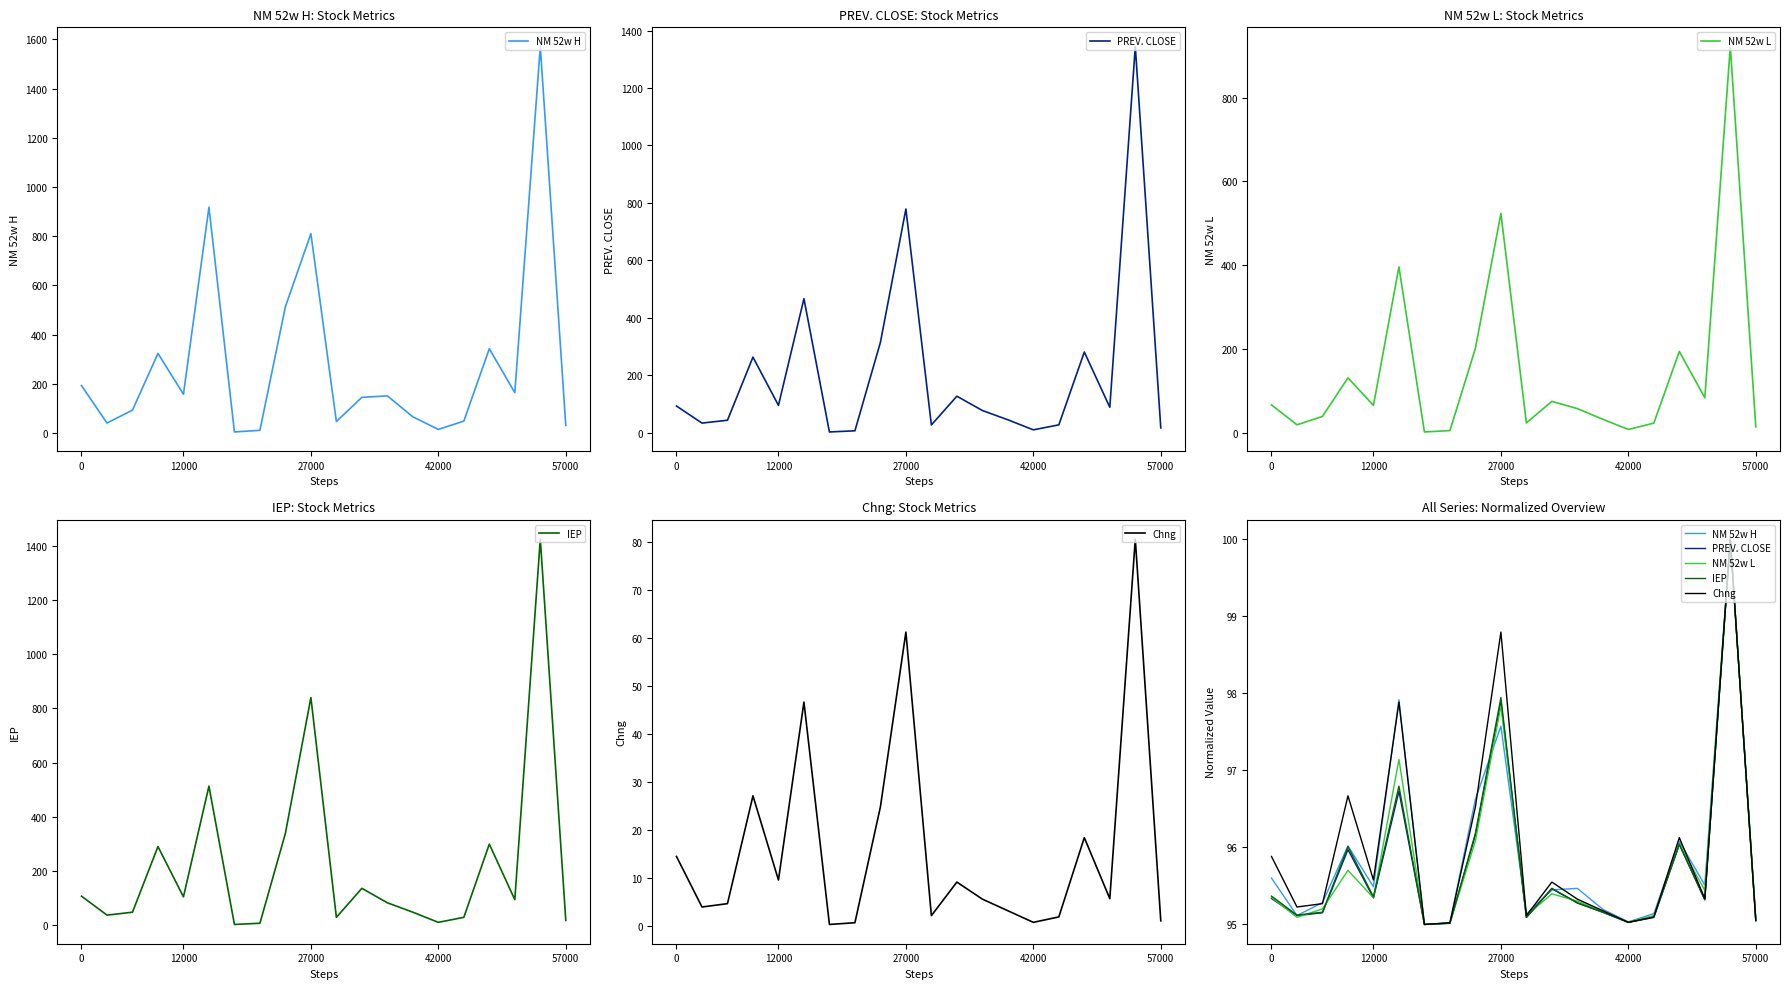

Is it true that NM 52w L equals 144.3 at 42000?

False